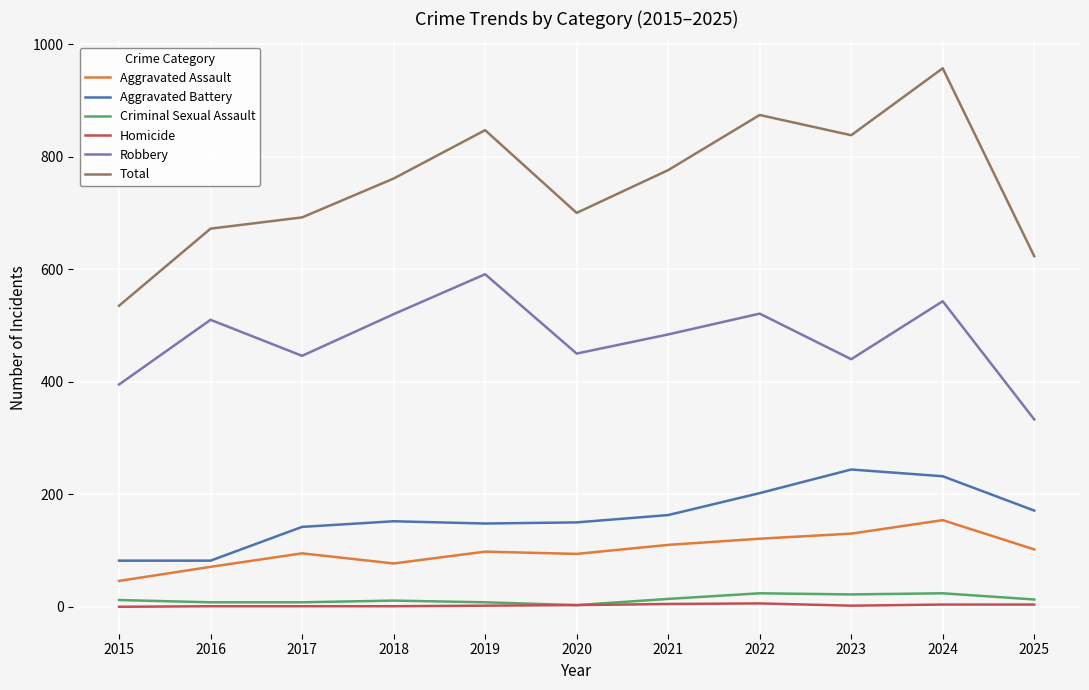

The Total series shows 700 at 2020. True or false?

True